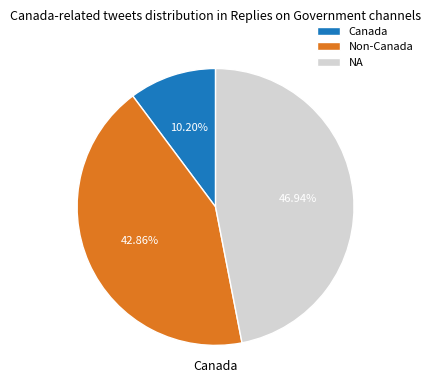

Does any single category account for the majority?

No